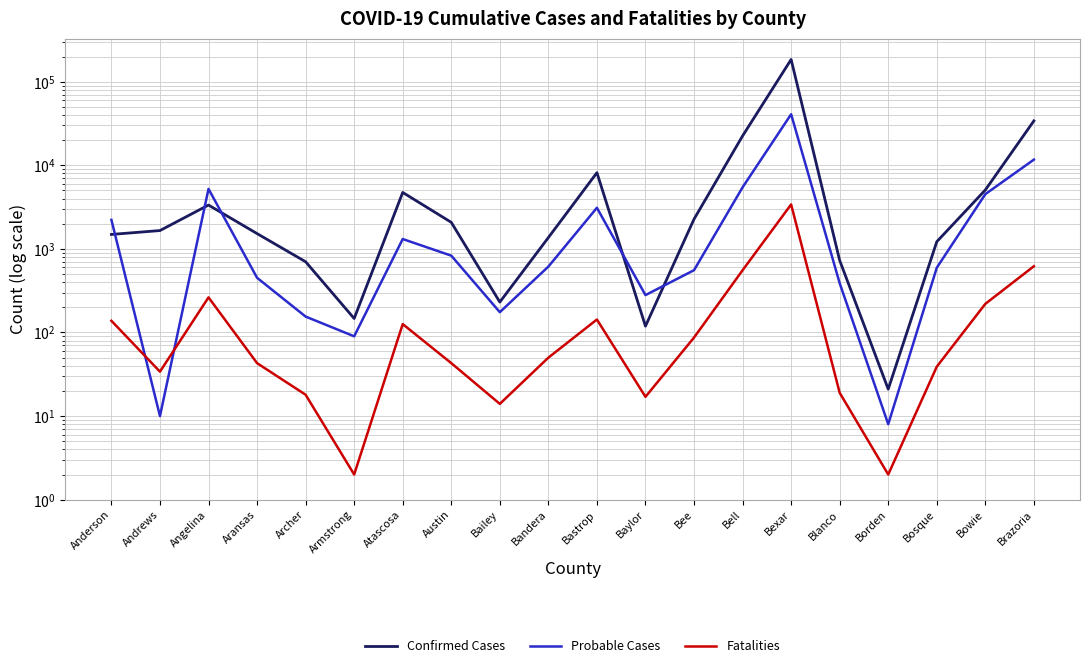

How many data points in Confirmed Cases are above 1657?

9